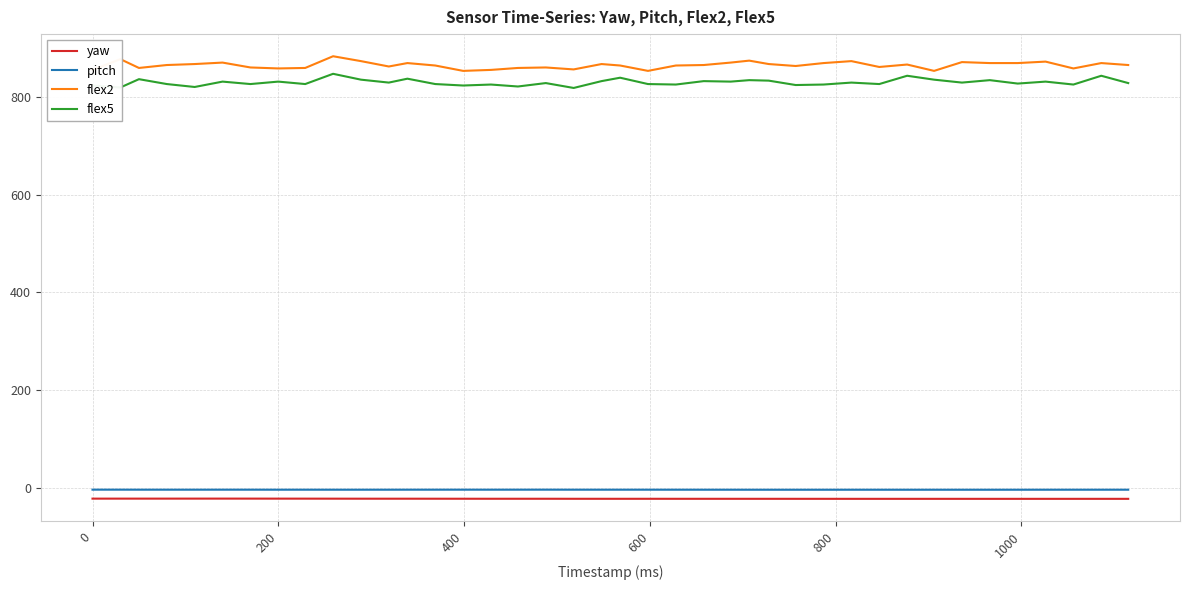

What is the average value of the pitch series?

-4.4